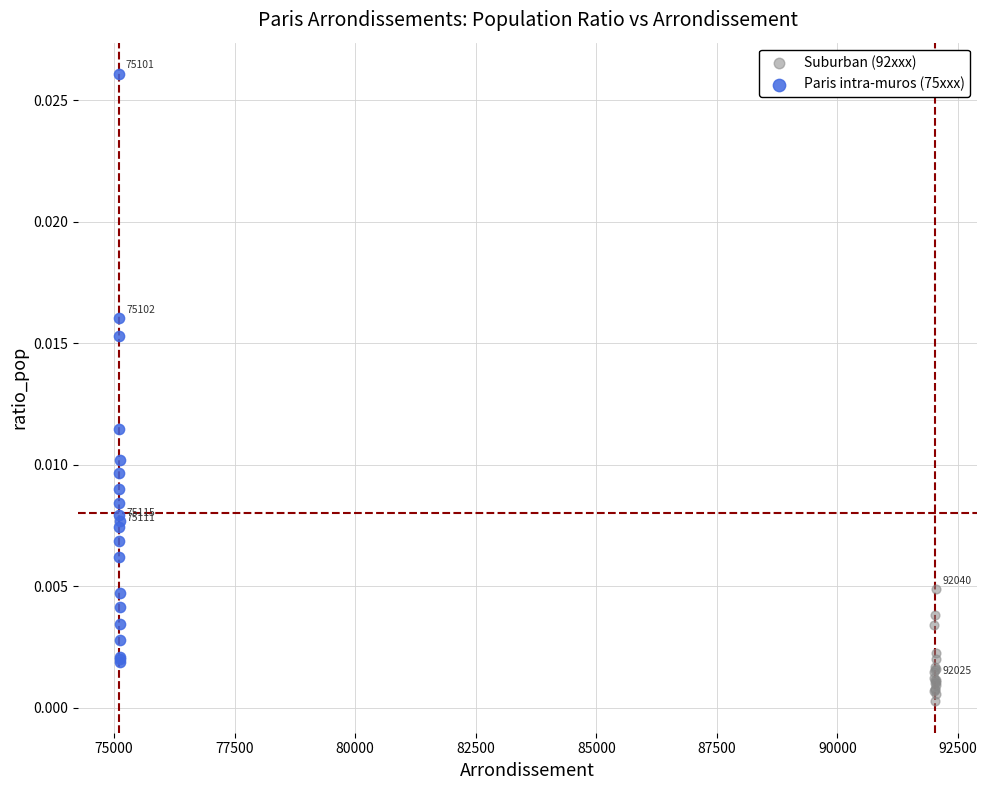

What are all the series names shown in the legend?

Suburban (92xxx), Paris intra-muros (75xxx)